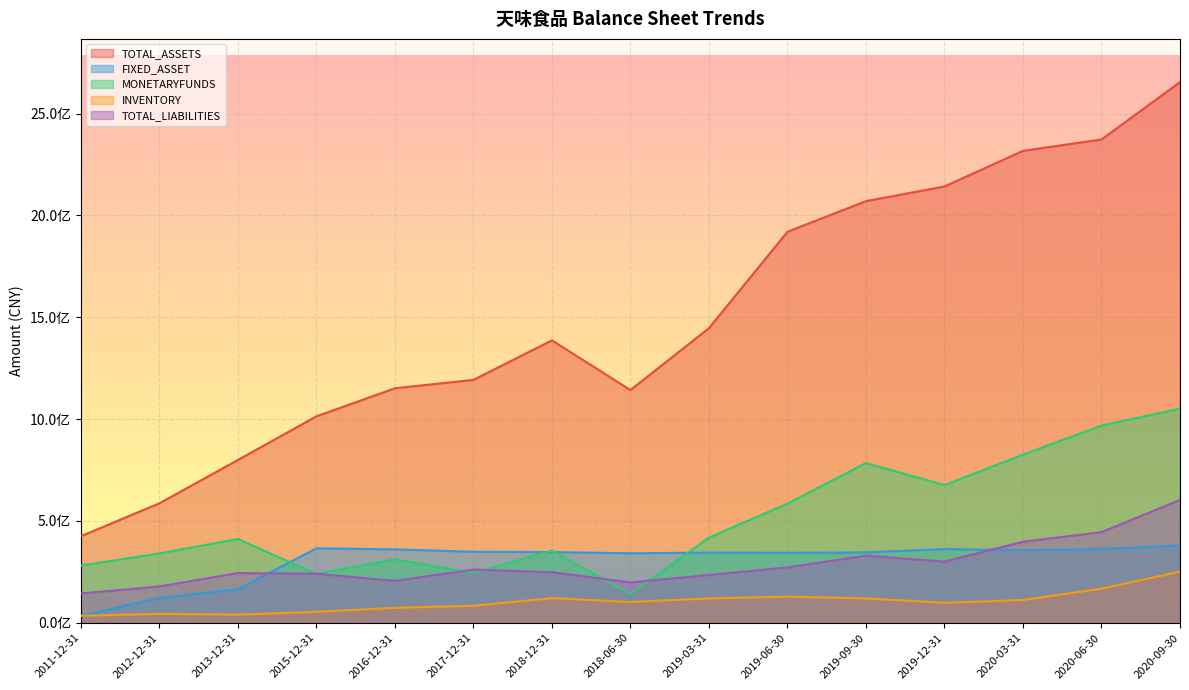

The FIXED_ASSET series shows 164847566.0 at 2013-12-31. True or false?

True